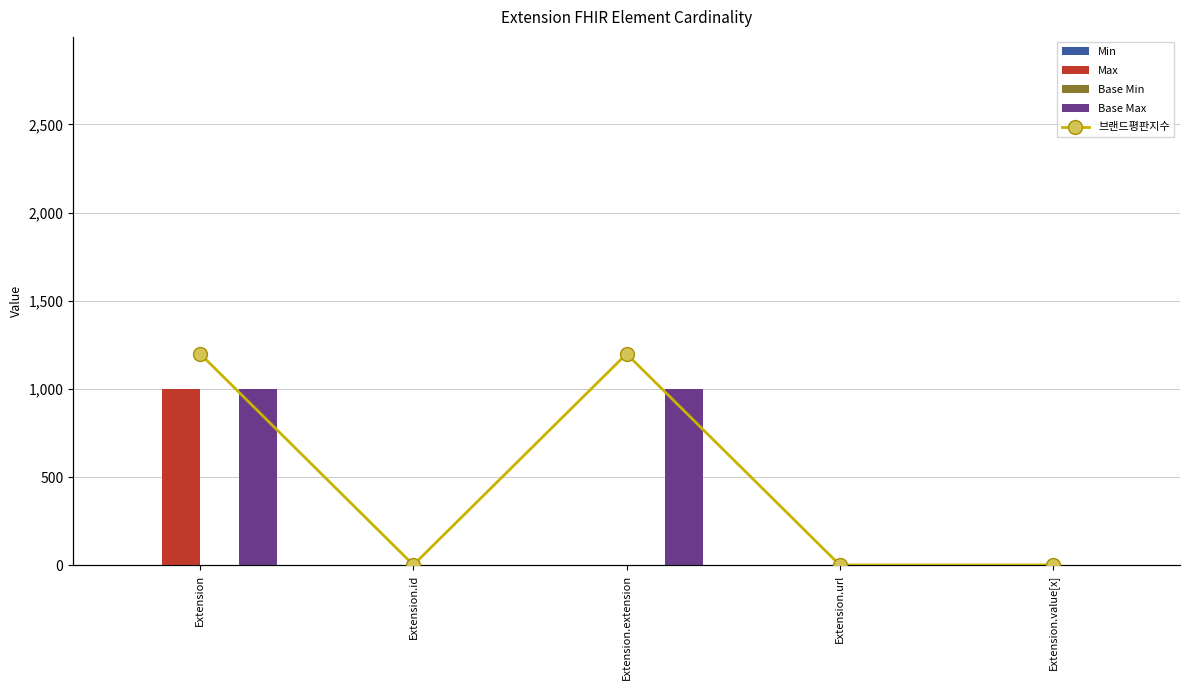

Reading left to right, extract all data points from this chart.

Min: Extension=0	Extension.id=0	Extension.extension=0	Extension.url=1	Extension.value[x]=0
Max: Extension=999	Extension.id=1	Extension.extension=0	Extension.url=1	Extension.value[x]=1
Base Min: Extension=0	Extension.id=0	Extension.extension=0	Extension.url=1	Extension.value[x]=0
Base Max: Extension=999	Extension.id=1	Extension.extension=999	Extension.url=1	Extension.value[x]=1
브랜드평판지수: Extension=999	Extension.id=1	Extension.extension=999	Extension.url=1	Extension.value[x]=1